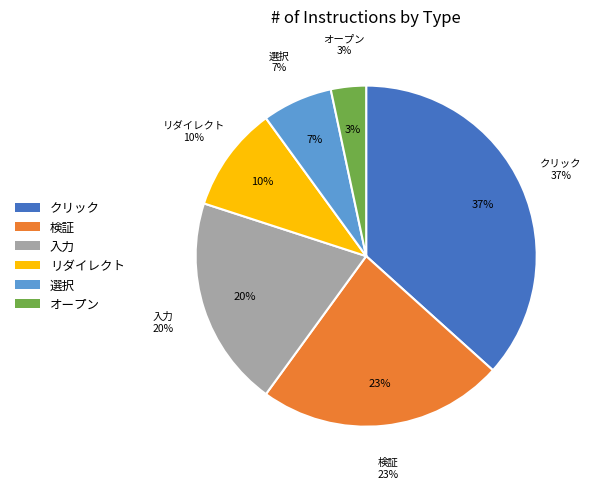

Which category has the smallest portion of the pie?

オープン